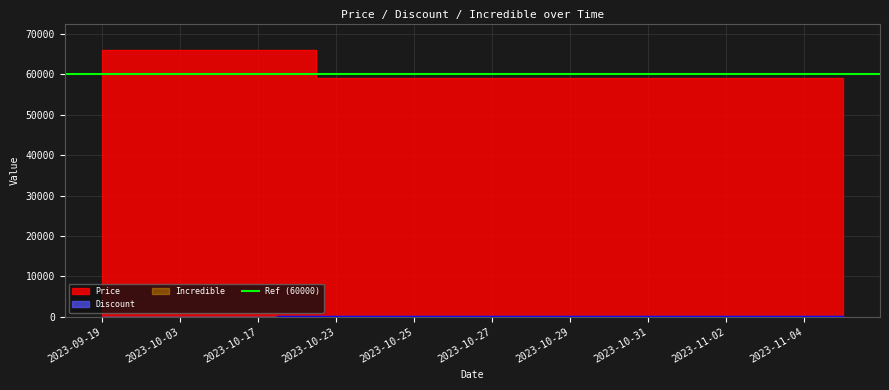

Between 2023-10-25 and 2023-10-26, which is larger?

2023-10-25